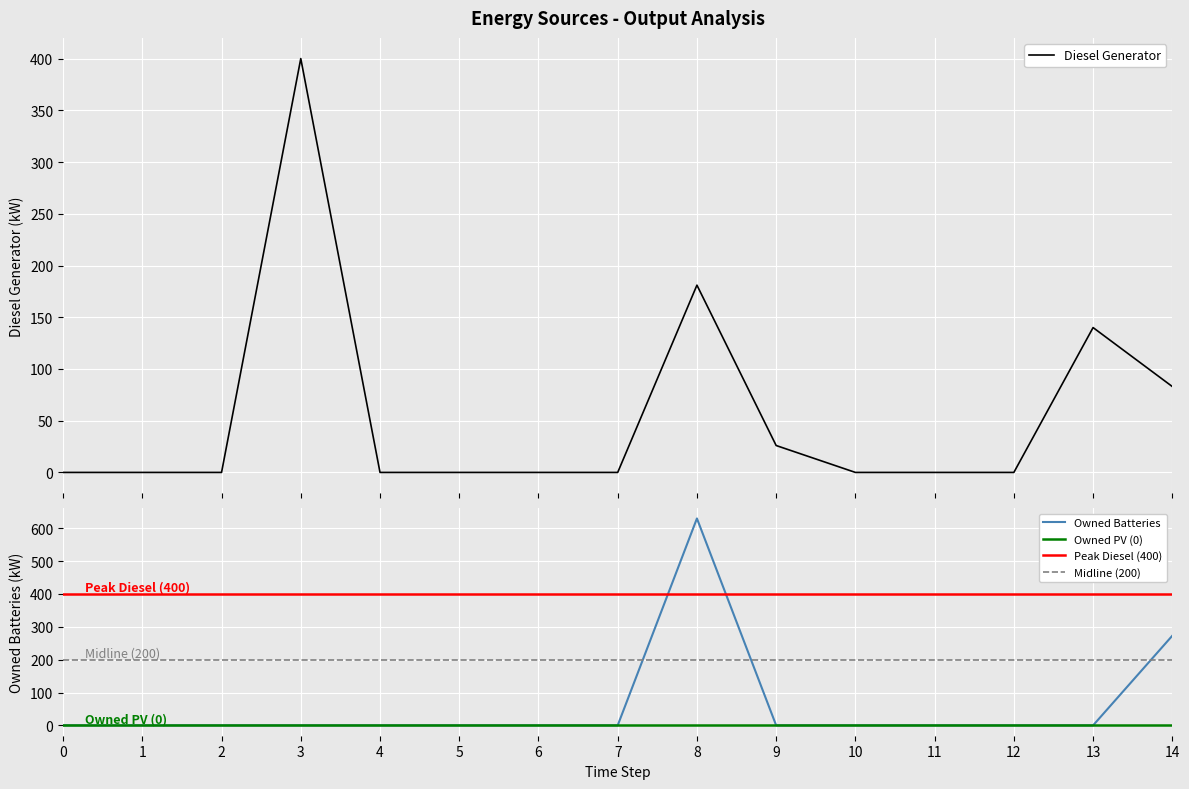

Does the chart display data point markers on the line(s)?

No